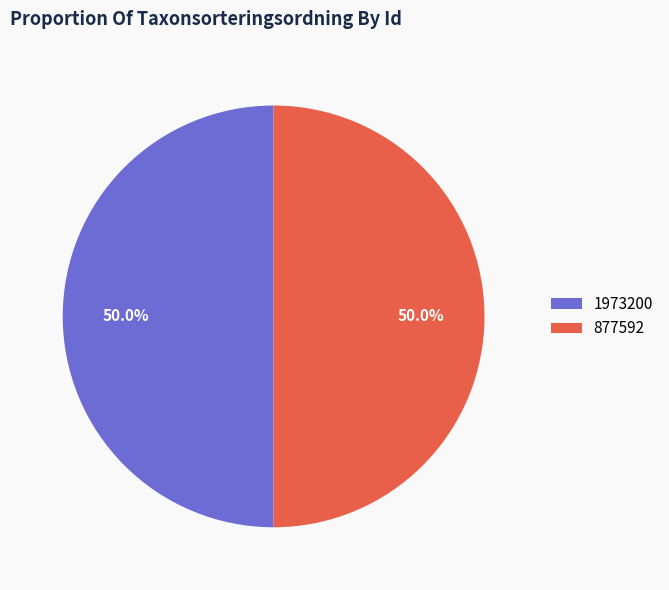

To the nearest percent, what is the average slice percentage?

50%